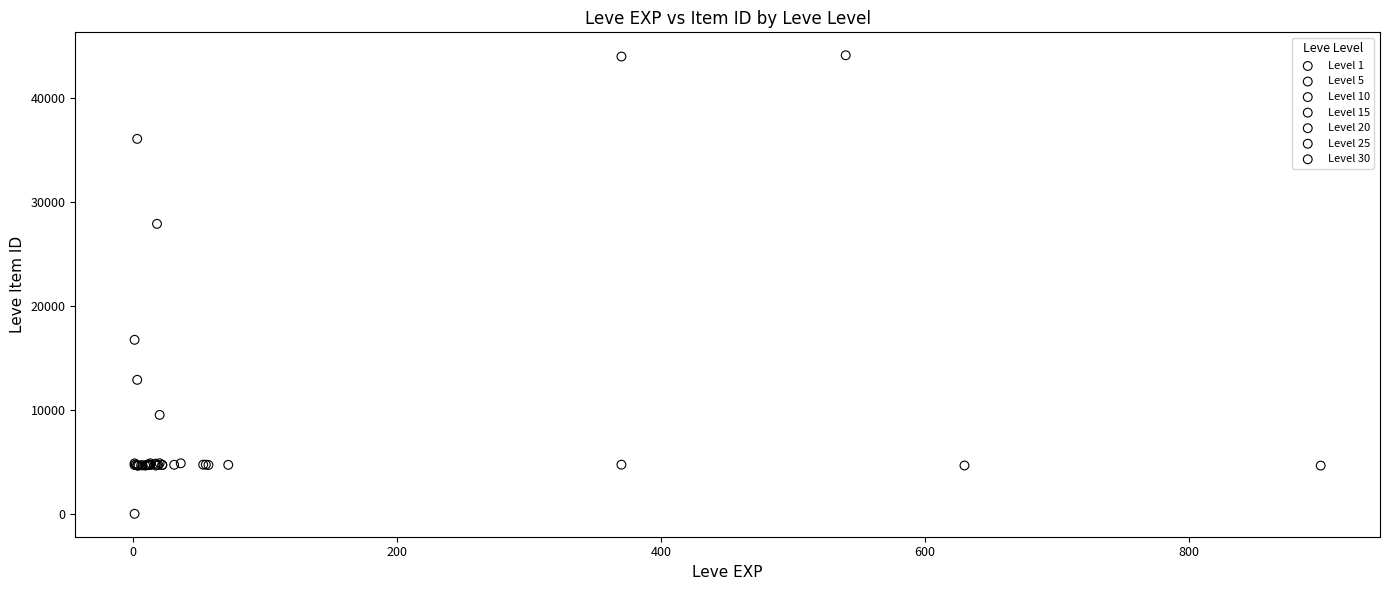

Which series contains the lowest Y value?

Level 1